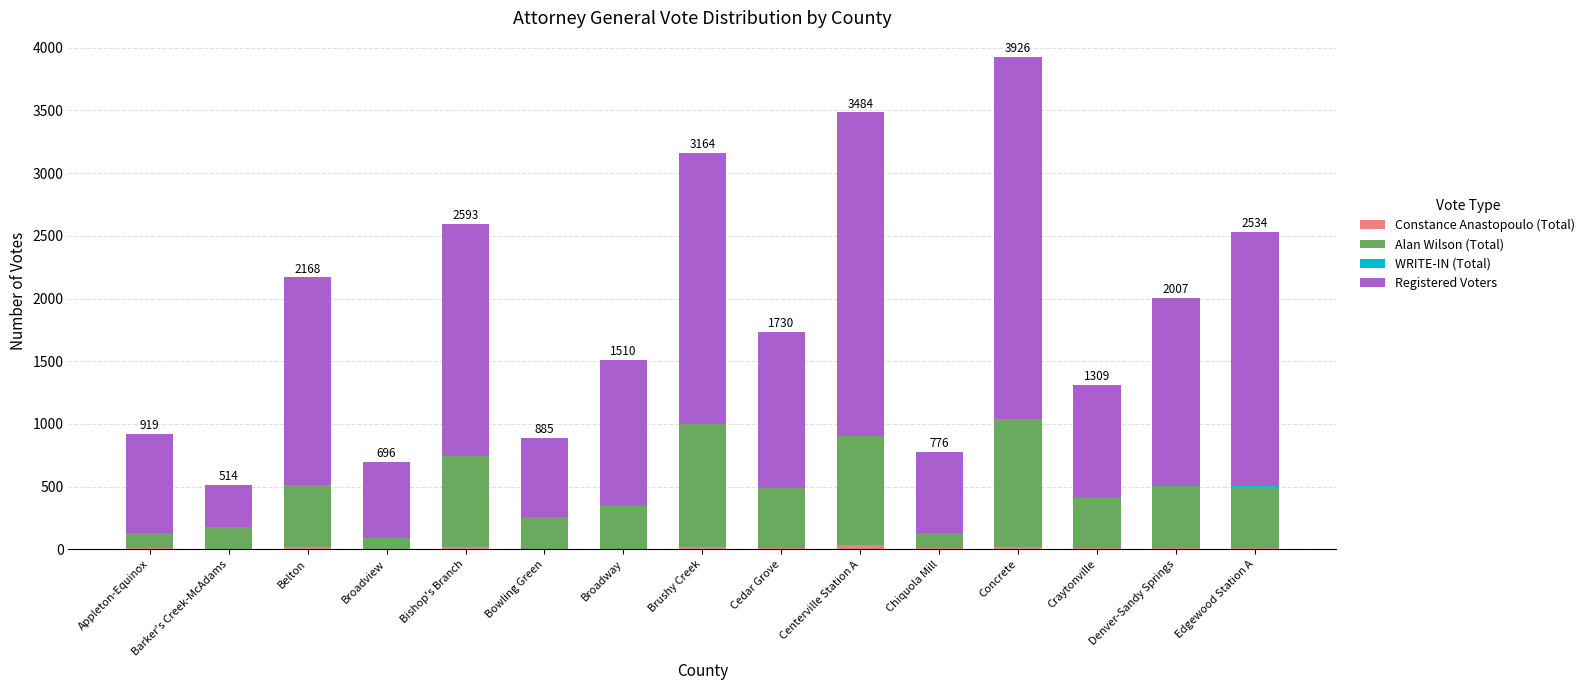

At which category is the sum across all series the highest?

Concrete